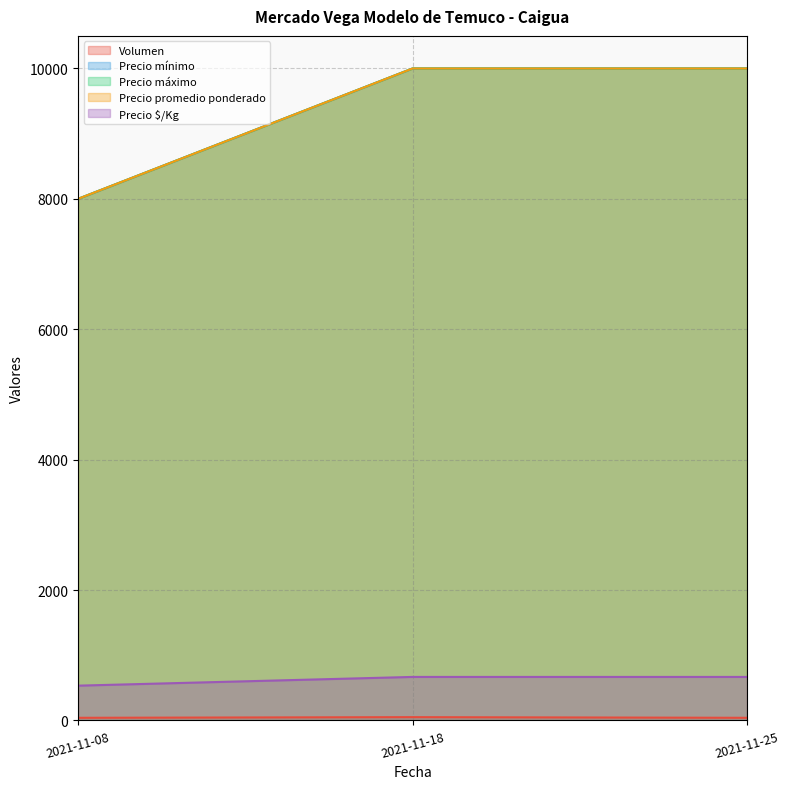

What are all the series names shown in the legend?

Volumen, Precio mínimo, Precio máximo, Precio promedio ponderado, Precio $/Kg